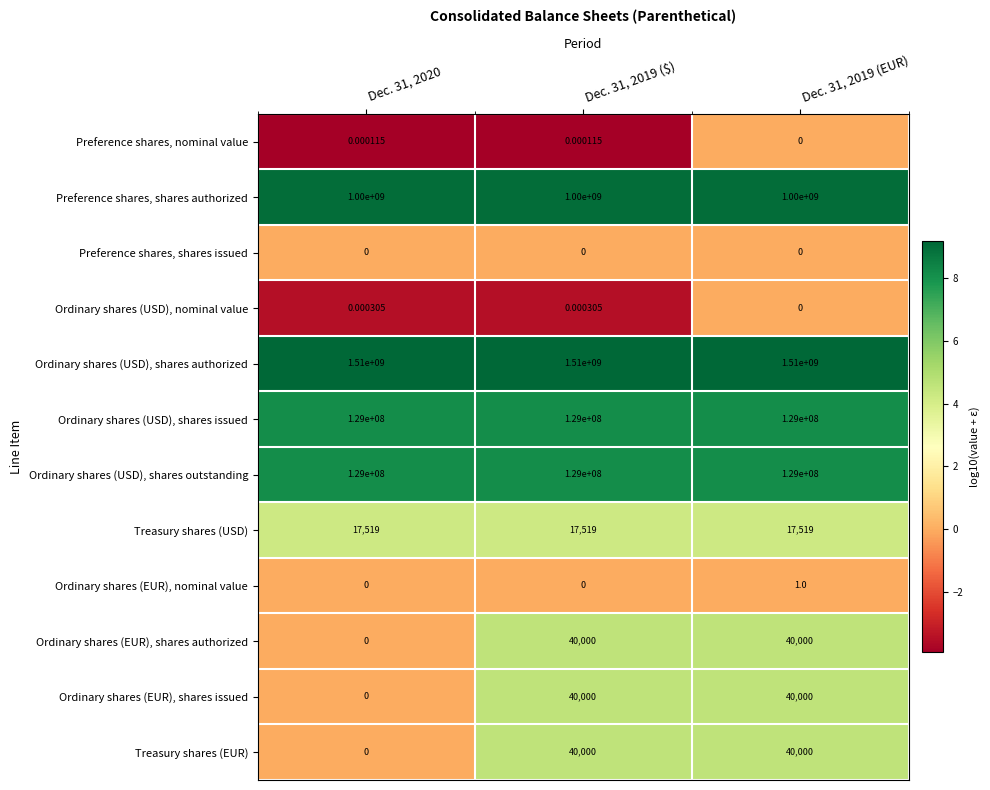

Is the value of Preference shares, shares issued at Dec. 31, 2020 greater than the value of Ordinary shares (USD), shares authorized at Dec. 31, 2019 (EUR)?

No